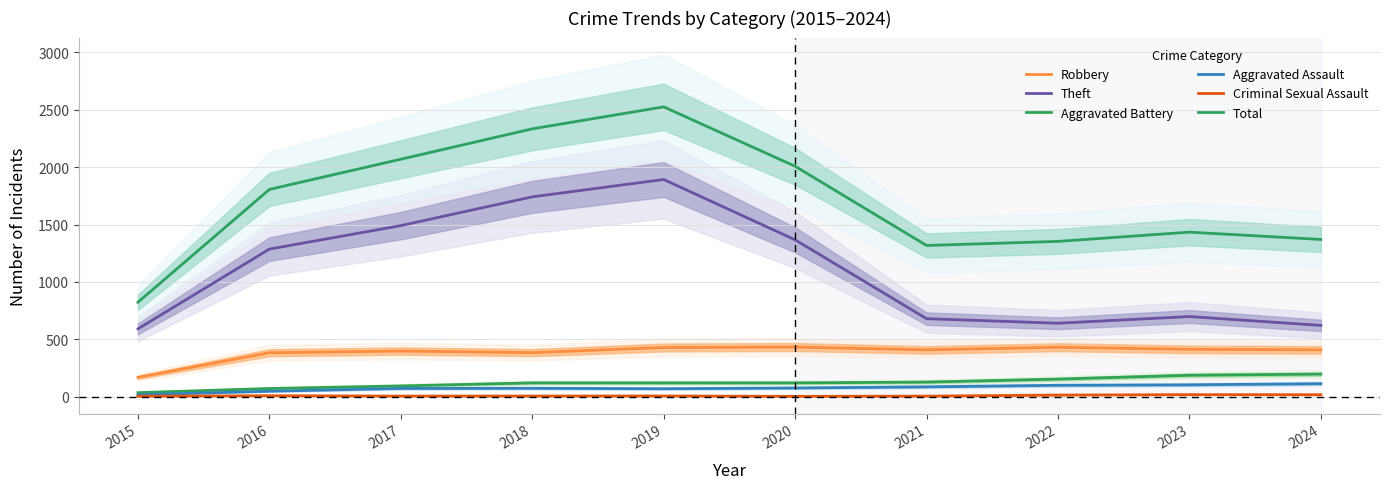

True or false: Theft and Total intersect in this chart.

False